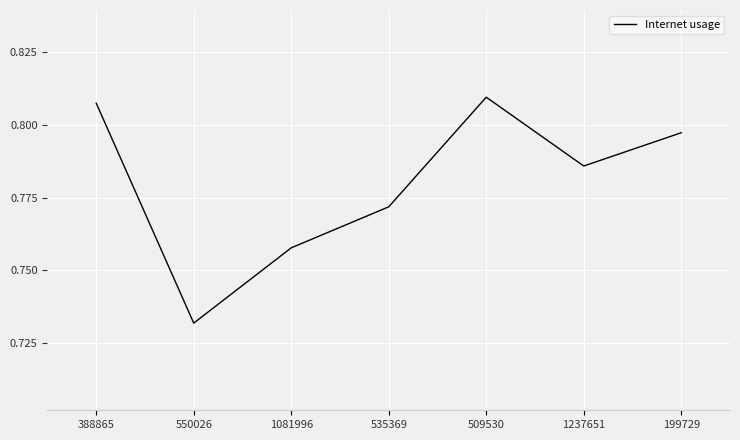

What position from the left is 535369?

4